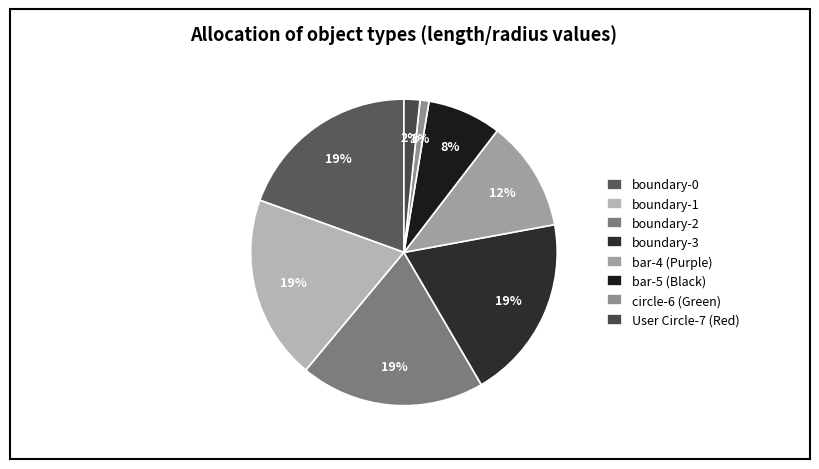

How many segments does this pie chart have?

8